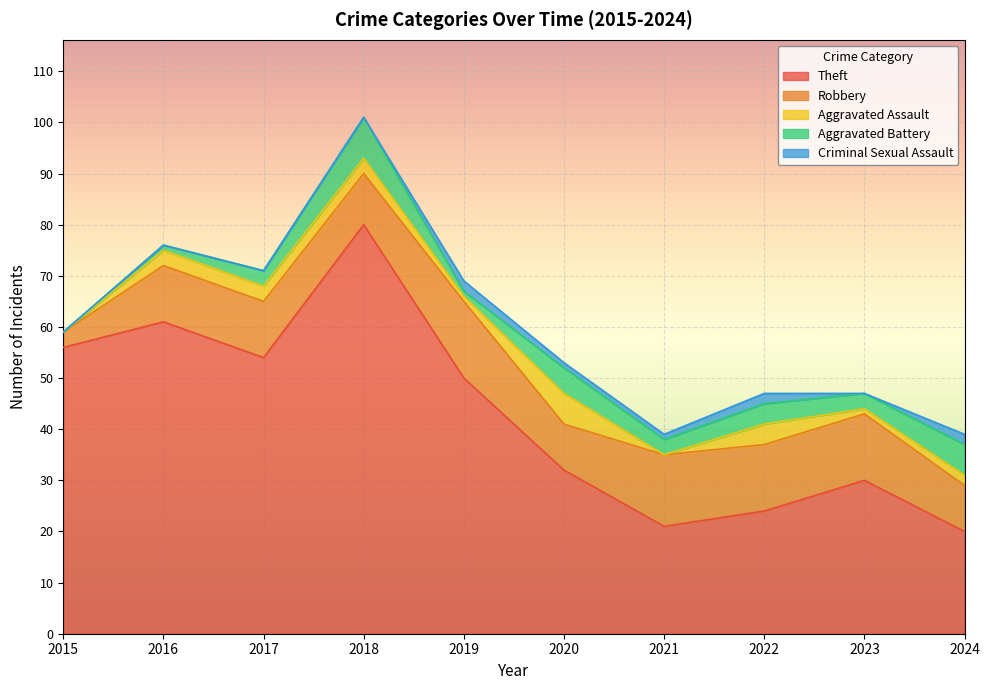

How many data points in Aggravated Battery are less than 3?

3